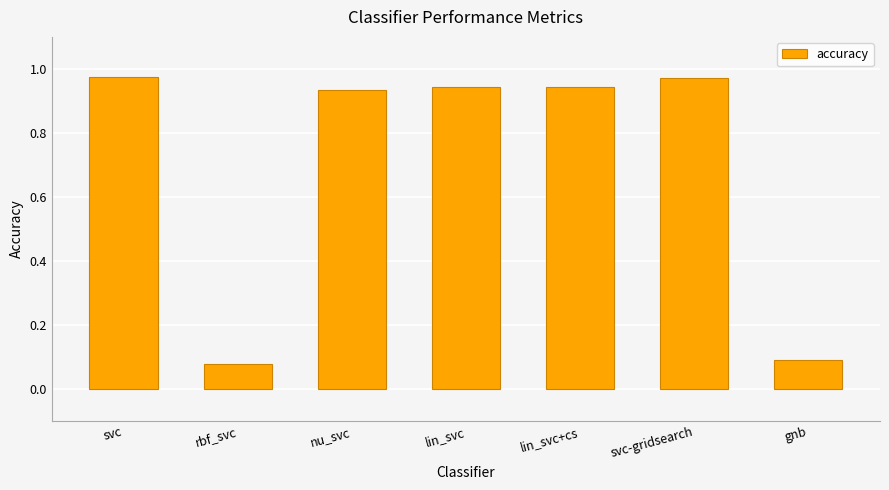

What is the sum of the values at lin_svc+cs and svc?

1.9